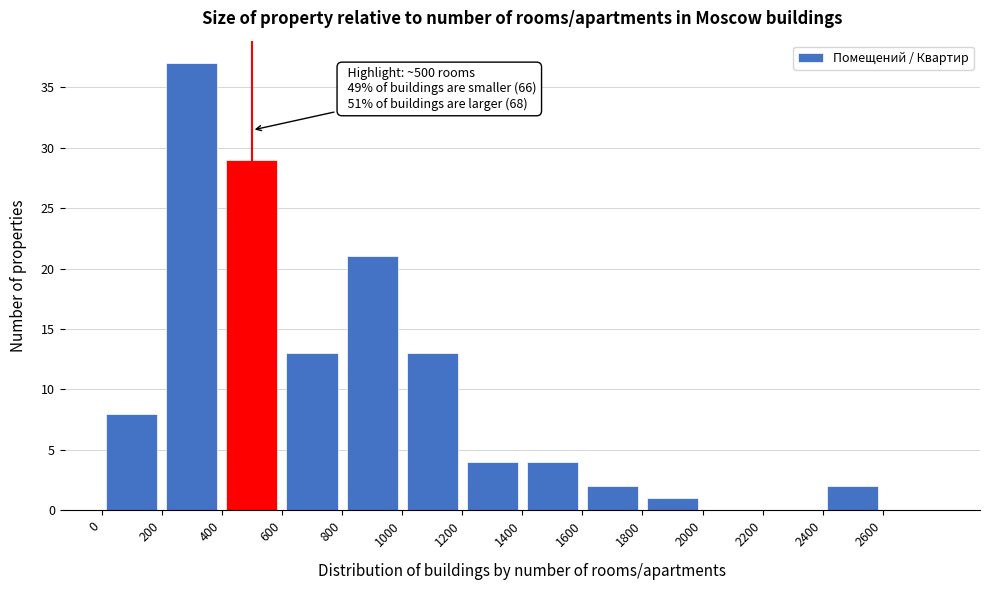

Which range on the x-axis has the tallest bar?

200 to 400